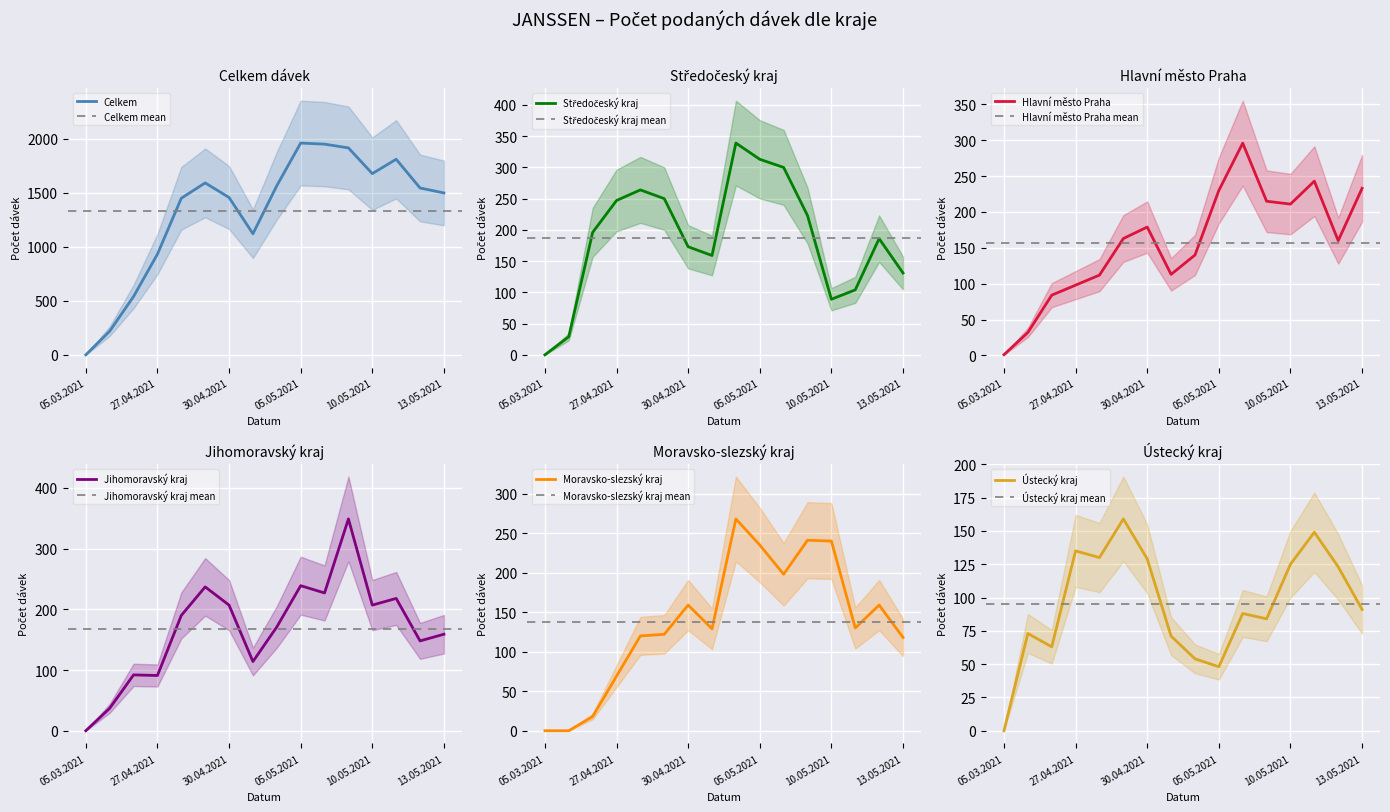

Which series has the largest total across all categories?

Celkem